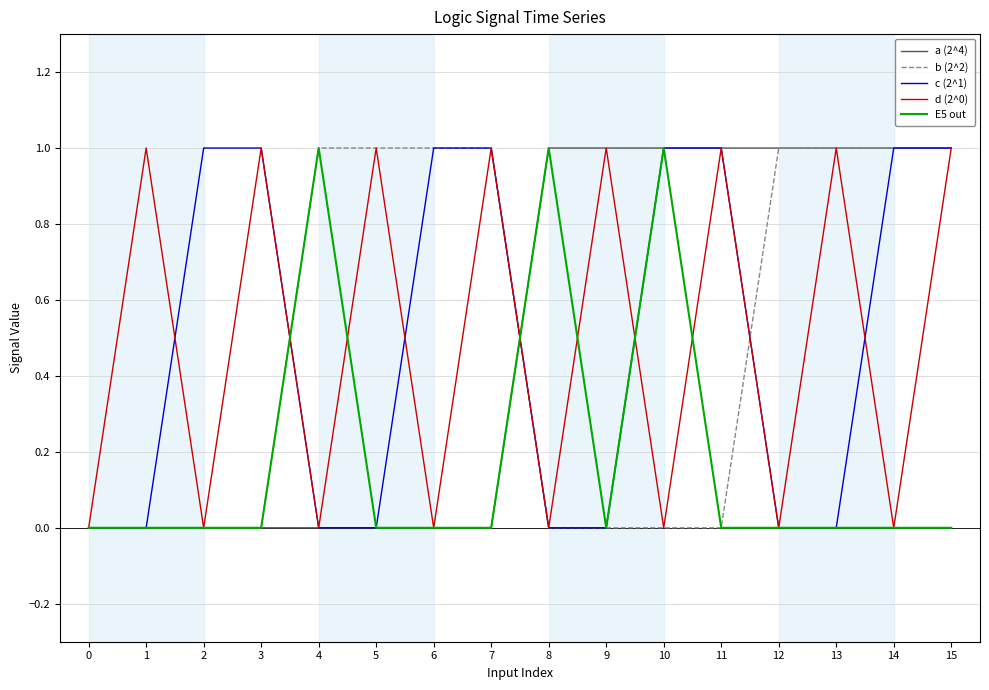

The value of a (2^4) at 9 is 1. True or false?

True